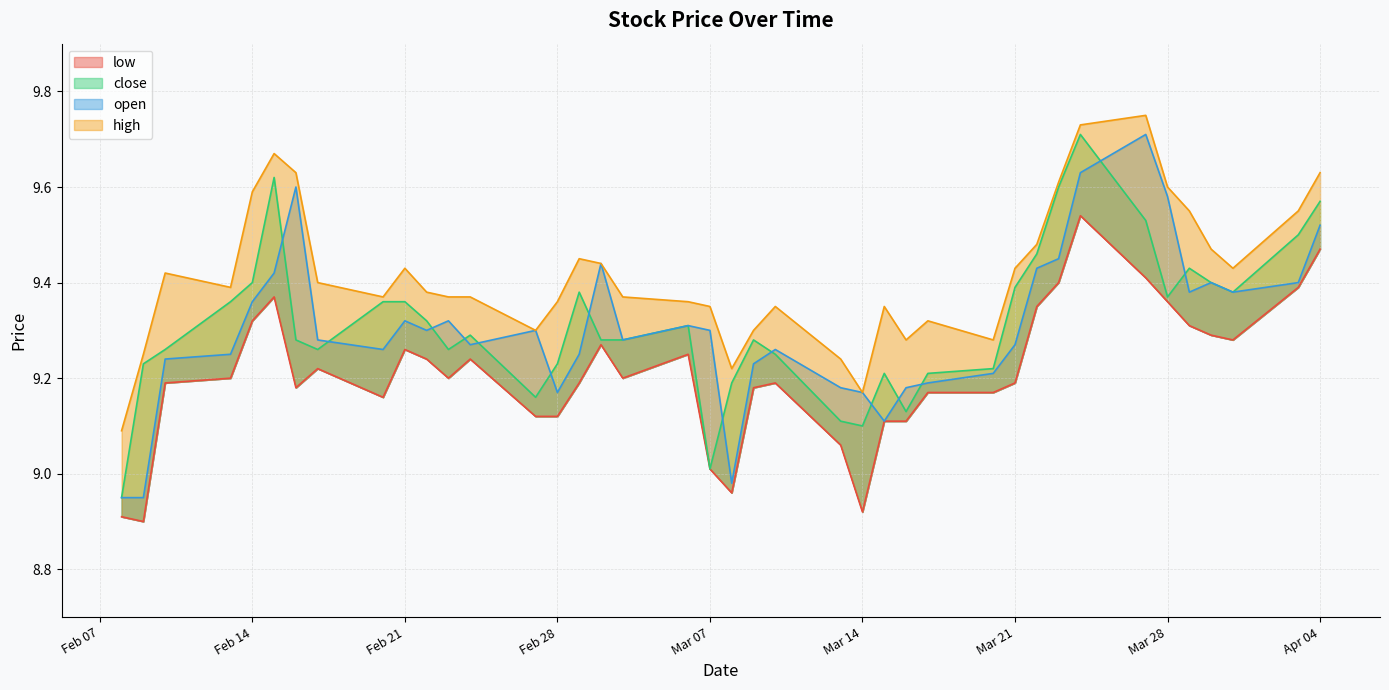

Between 2023-03-16 and 2023-02-15, which series saw the biggest shift?

close